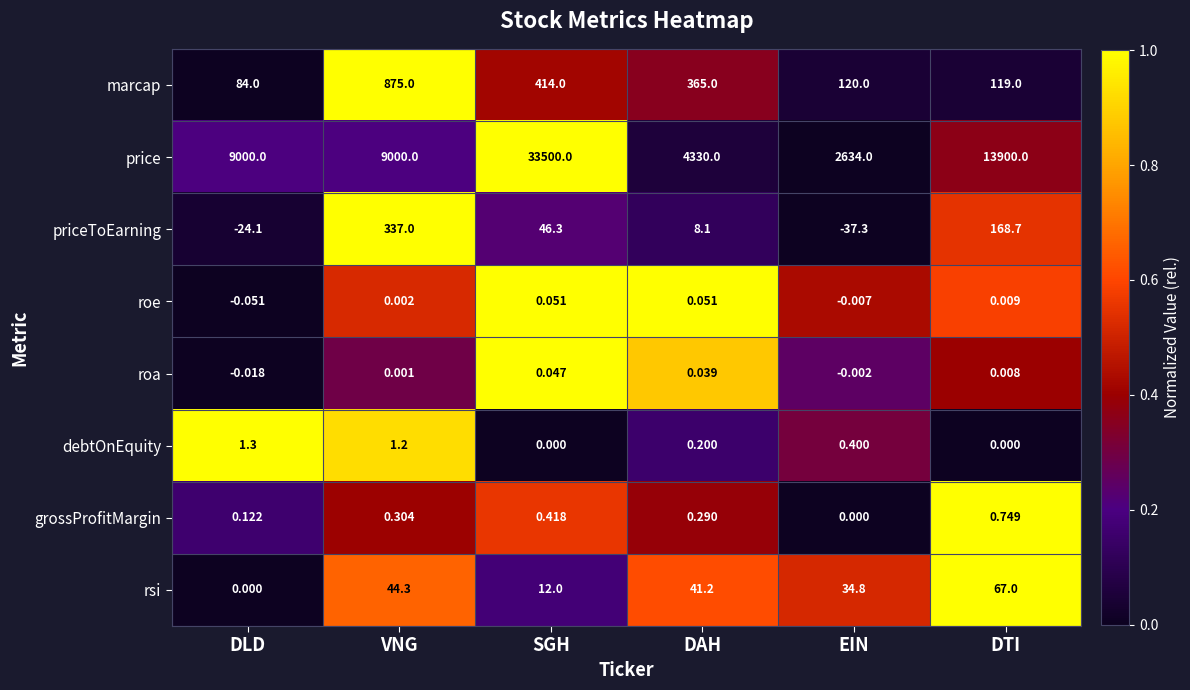

Is the value of debtOnEquity at DAH greater than the value of priceToEarning at VNG?

No